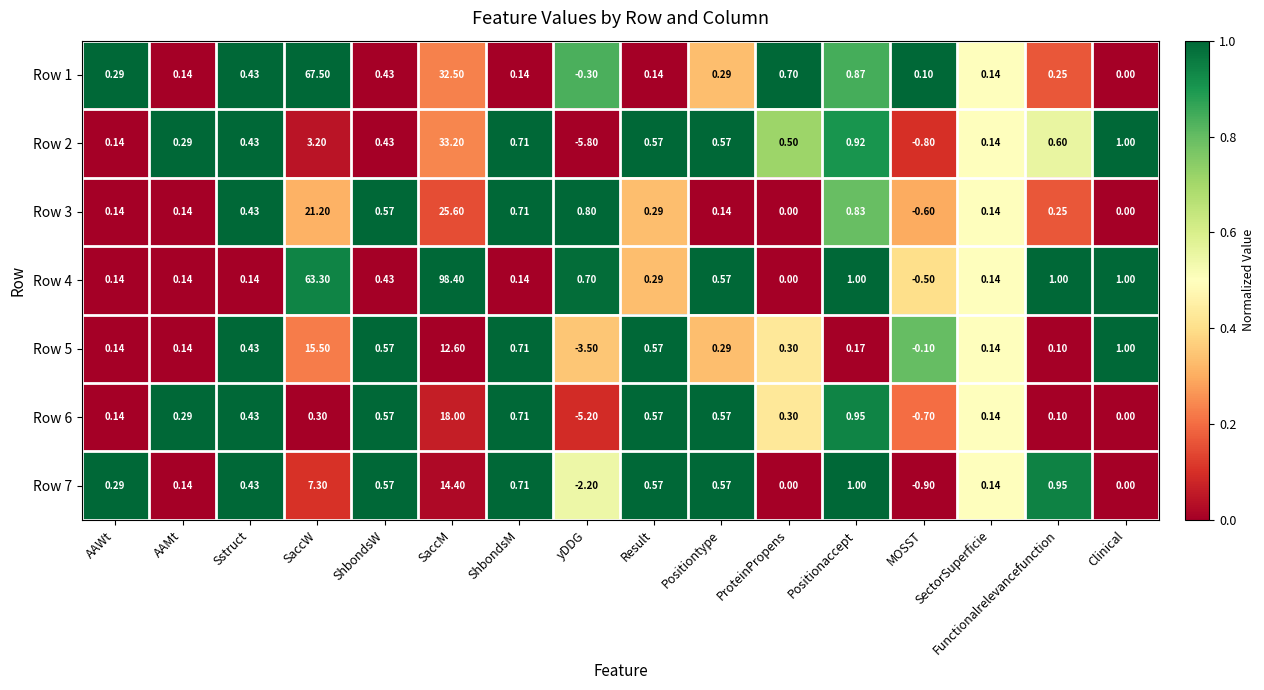

Is the value of Row 5 at Functionalrelevancefunction greater than the value of Row 6 at Positiontype?

No